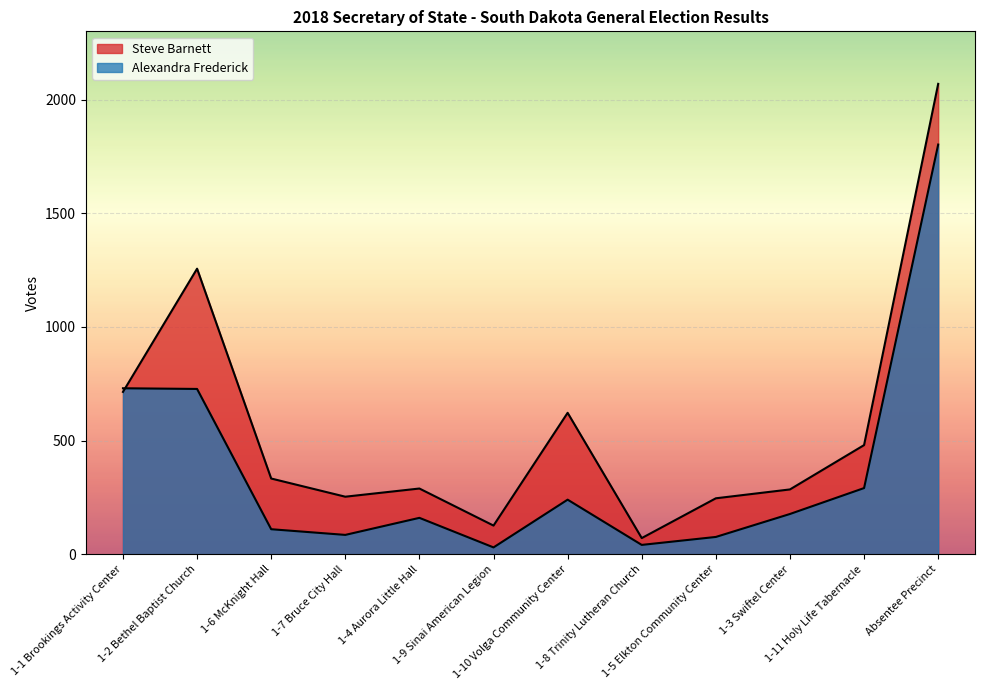

What is the label of the 3rd point from the right?

1-3 Swiftel Center